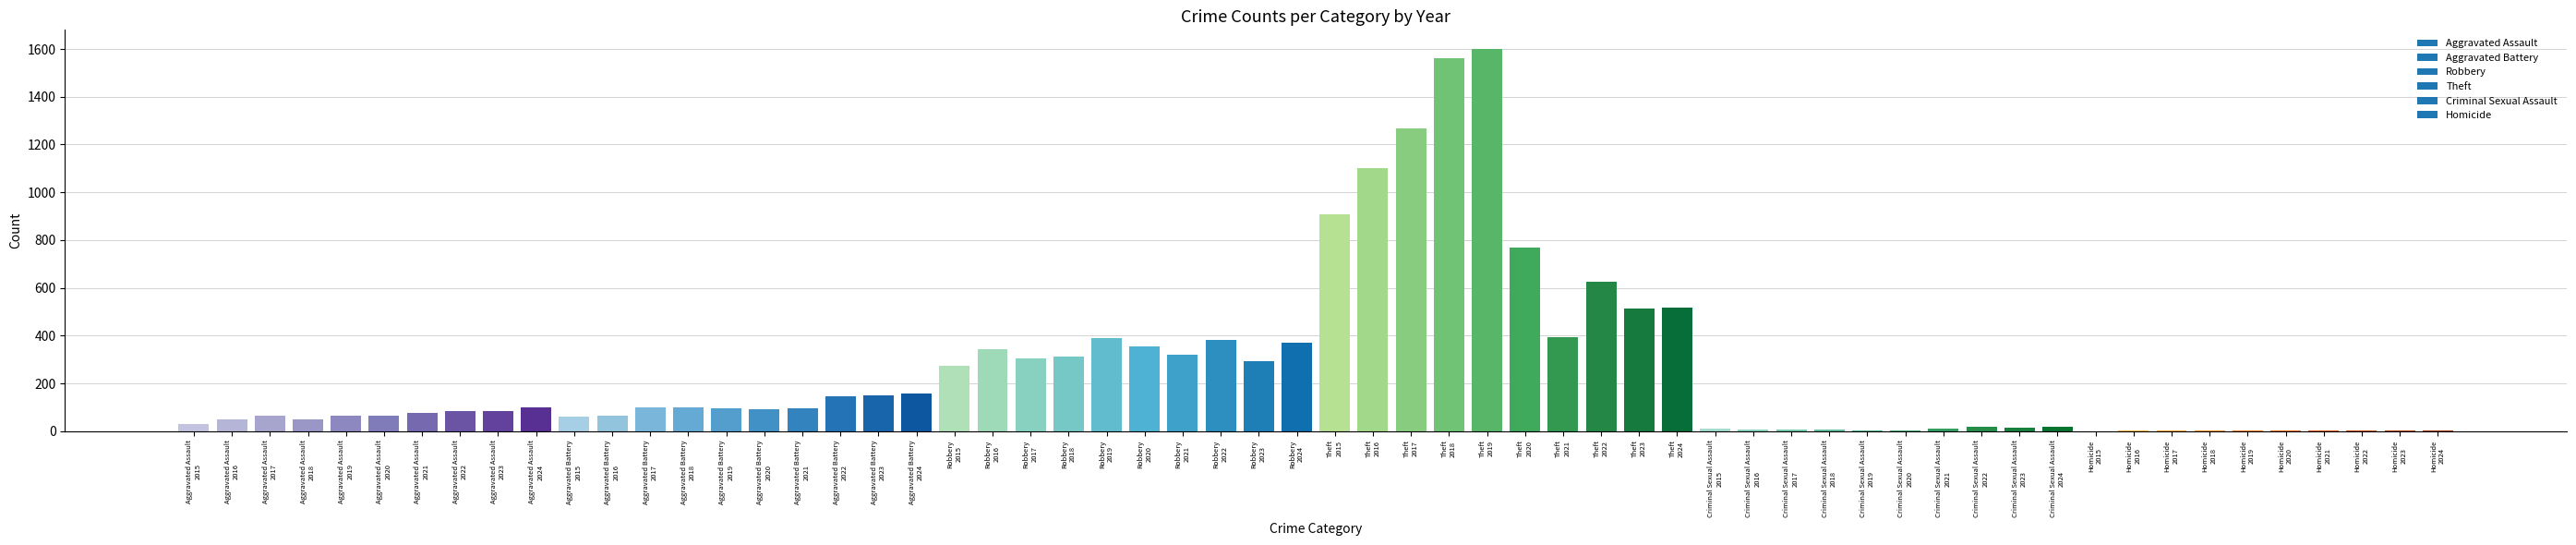

What is the maximum value shown in the chart?

1600